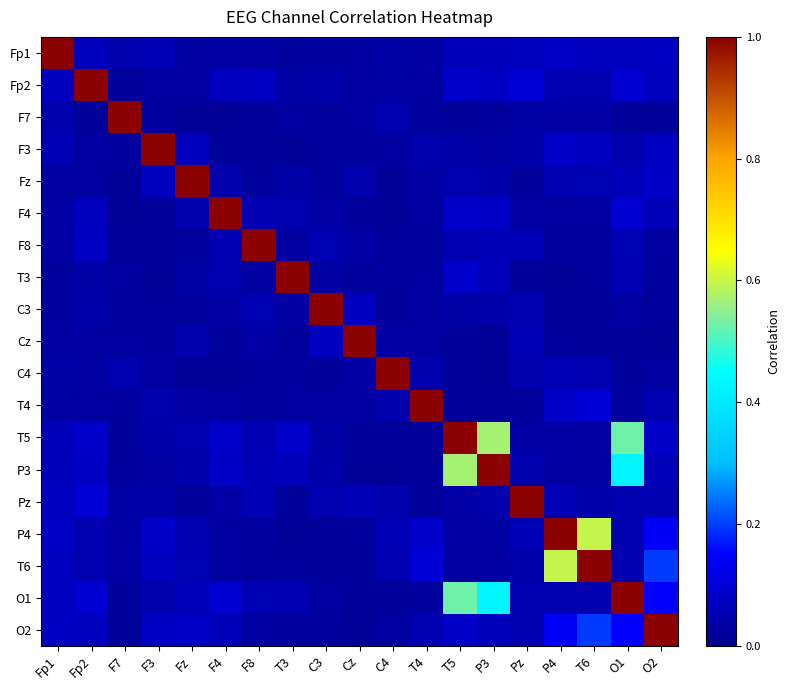

Reading left to right, what are all the values shown in this chart?

Fp1: Fp1=1.0	Fp2=0.1	F7=0.0	F3=0.1	Fz=0.0	F4=0.0	F8=0.0	T3=0.0	C3=0.0	Cz=0.0	C4=0.0	T4=0.0	T5=0.1	P3=0.1	Pz=0.1	P4=0.1	T6=0.1	O1=0.1	O2=0.1
Fp2: Fp1=0.1	Fp2=1.0	F7=0.0	F3=0.0	Fz=0.0	F4=0.1	F8=0.1	T3=0.0	C3=0.0	Cz=0.0	C4=0.0	T4=0.0	T5=0.1	P3=0.1	Pz=0.1	P4=0.0	T6=0.0	O1=0.1	O2=0.1
F7: Fp1=0.0	Fp2=0.0	F7=1.0	F3=0.0	Fz=0.0	F4=0.0	F8=0.0	T3=0.0	C3=0.0	Cz=0.0	C4=0.0	T4=0.0	T5=0.0	P3=0.0	Pz=0.0	P4=0.0	T6=0.0	O1=0.0	O2=0.0
F3: Fp1=0.1	Fp2=0.0	F7=0.0	F3=1.0	Fz=0.1	F4=0.0	F8=0.0	T3=0.0	C3=0.0	Cz=0.0	C4=0.0	T4=0.0	T5=0.0	P3=0.0	Pz=0.0	P4=0.1	T6=0.1	O1=0.0	O2=0.1
Fz: Fp1=0.0	Fp2=0.0	F7=0.0	F3=0.1	Fz=1.0	F4=0.0	F8=0.0	T3=0.0	C3=0.0	Cz=0.0	C4=0.0	T4=0.0	T5=0.0	P3=0.0	Pz=0.0	P4=0.0	T6=0.1	O1=0.1	O2=0.1
F4: Fp1=0.0	Fp2=0.1	F7=0.0	F3=0.0	Fz=0.0	F4=1.0	F8=0.1	T3=0.0	C3=0.0	Cz=0.0	C4=0.0	T4=0.0	T5=0.1	P3=0.1	Pz=0.0	P4=0.0	T6=0.0	O1=0.1	O2=0.1
F8: Fp1=0.0	Fp2=0.1	F7=0.0	F3=0.0	Fz=0.0	F4=0.1	F8=1.0	T3=0.0	C3=0.1	Cz=0.0	C4=0.0	T4=0.0	T5=0.1	P3=0.1	Pz=0.1	P4=0.0	T6=0.0	O1=0.1	O2=0.0
T3: Fp1=0.0	Fp2=0.0	F7=0.0	F3=0.0	Fz=0.0	F4=0.0	F8=0.0	T3=1.0	C3=0.0	Cz=0.0	C4=0.0	T4=0.0	T5=0.1	P3=0.1	Pz=0.0	P4=0.0	T6=0.0	O1=0.1	O2=0.0
C3: Fp1=0.0	Fp2=0.0	F7=0.0	F3=0.0	Fz=0.0	F4=0.0	F8=0.1	T3=0.0	C3=1.0	Cz=0.1	C4=0.0	T4=0.0	T5=0.0	P3=0.0	Pz=0.0	P4=0.0	T6=0.0	O1=0.0	O2=0.0
Cz: Fp1=0.0	Fp2=0.0	F7=0.0	F3=0.0	Fz=0.0	F4=0.0	F8=0.0	T3=0.0	C3=0.1	Cz=1.0	C4=0.0	T4=0.0	T5=0.0	P3=0.0	Pz=0.1	P4=0.0	T6=0.0	O1=0.0	O2=0.0
C4: Fp1=0.0	Fp2=0.0	F7=0.0	F3=0.0	Fz=0.0	F4=0.0	F8=0.0	T3=0.0	C3=0.0	Cz=0.0	C4=1.0	T4=0.0	T5=0.0	P3=0.0	Pz=0.0	P4=0.1	T6=0.0	O1=0.0	O2=0.0
T4: Fp1=0.0	Fp2=0.0	F7=0.0	F3=0.0	Fz=0.0	F4=0.0	F8=0.0	T3=0.0	C3=0.0	Cz=0.0	C4=0.0	T4=1.0	T5=0.0	P3=0.0	Pz=0.0	P4=0.1	T6=0.1	O1=0.0	O2=0.0
T5: Fp1=0.1	Fp2=0.1	F7=0.0	F3=0.0	Fz=0.0	F4=0.1	F8=0.1	T3=0.1	C3=0.0	Cz=0.0	C4=0.0	T4=0.0	T5=1.0	P3=0.6	Pz=0.0	P4=0.0	T6=0.0	O1=0.5	O2=0.1
P3: Fp1=0.1	Fp2=0.1	F7=0.0	F3=0.0	Fz=0.0	F4=0.1	F8=0.1	T3=0.1	C3=0.0	Cz=0.0	C4=0.0	T4=0.0	T5=0.6	P3=1.0	Pz=0.0	P4=0.0	T6=0.0	O1=0.4	O2=0.1
Pz: Fp1=0.1	Fp2=0.1	F7=0.0	F3=0.0	Fz=0.0	F4=0.0	F8=0.1	T3=0.0	C3=0.0	Cz=0.1	C4=0.0	T4=0.0	T5=0.0	P3=0.0	Pz=1.0	P4=0.1	T6=0.0	O1=0.0	O2=0.1
P4: Fp1=0.1	Fp2=0.0	F7=0.0	F3=0.1	Fz=0.0	F4=0.0	F8=0.0	T3=0.0	C3=0.0	Cz=0.0	C4=0.1	T4=0.1	T5=0.0	P3=0.0	Pz=0.1	P4=1.0	T6=0.6	O1=0.0	O2=0.1
T6: Fp1=0.1	Fp2=0.0	F7=0.0	F3=0.1	Fz=0.1	F4=0.0	F8=0.0	T3=0.0	C3=0.0	Cz=0.0	C4=0.0	T4=0.1	T5=0.0	P3=0.0	Pz=0.0	P4=0.6	T6=1.0	O1=0.0	O2=0.2
O1: Fp1=0.1	Fp2=0.1	F7=0.0	F3=0.0	Fz=0.1	F4=0.1	F8=0.1	T3=0.1	C3=0.0	Cz=0.0	C4=0.0	T4=0.0	T5=0.5	P3=0.4	Pz=0.0	P4=0.0	T6=0.0	O1=1.0	O2=0.1
O2: Fp1=0.1	Fp2=0.1	F7=0.0	F3=0.1	Fz=0.1	F4=0.1	F8=0.0	T3=0.0	C3=0.0	Cz=0.0	C4=0.0	T4=0.0	T5=0.1	P3=0.1	Pz=0.1	P4=0.1	T6=0.2	O1=0.1	O2=1.0